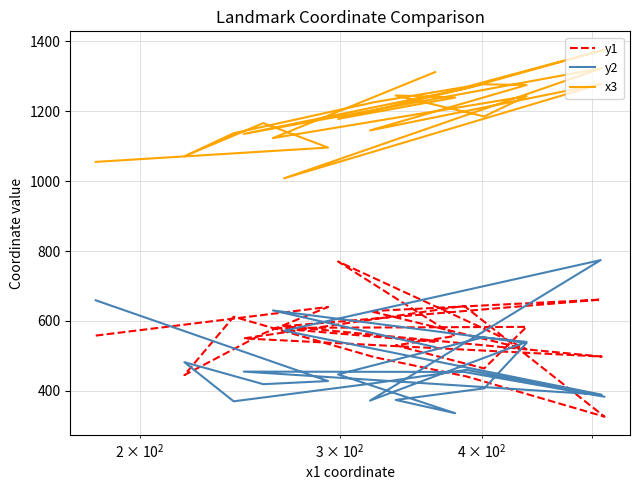

True or false: y1 and x3 intersect in this chart.

False